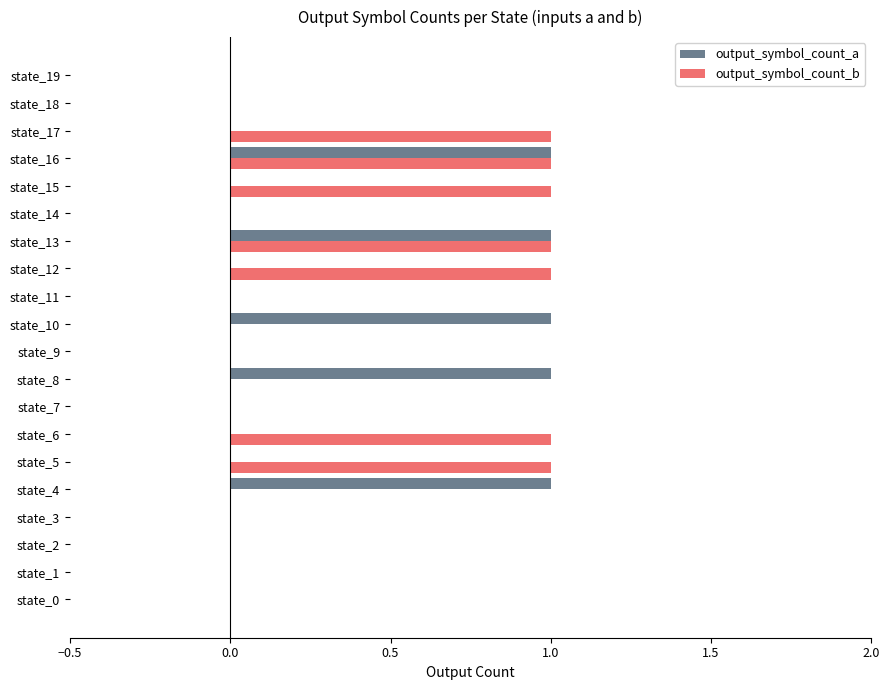

Is it true that output_symbol_count_a equals 2 at state_13?

False